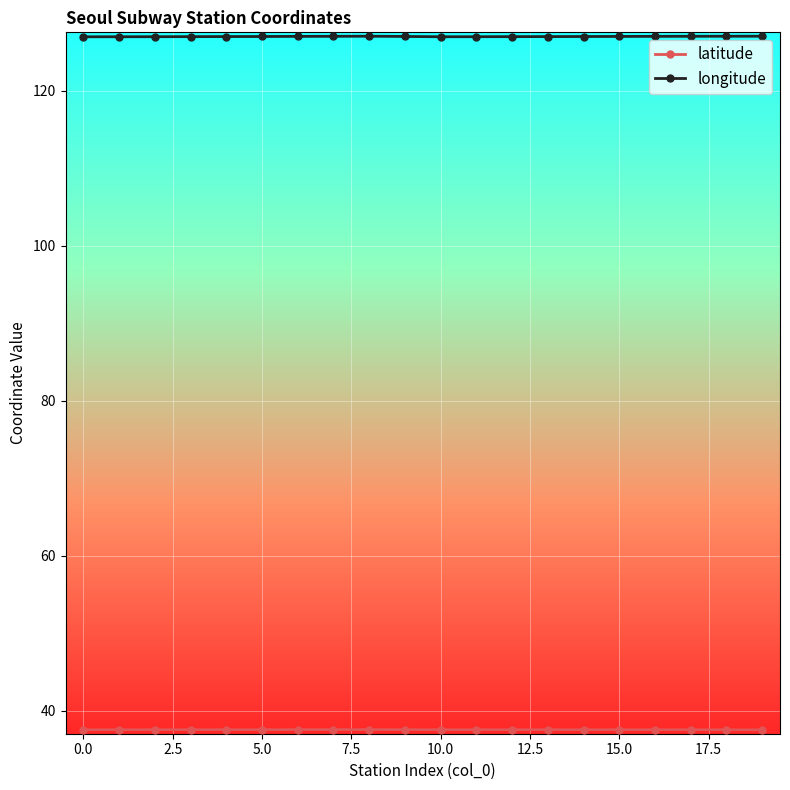

What is the value of the longitude point at the 19th from the left?

127.0